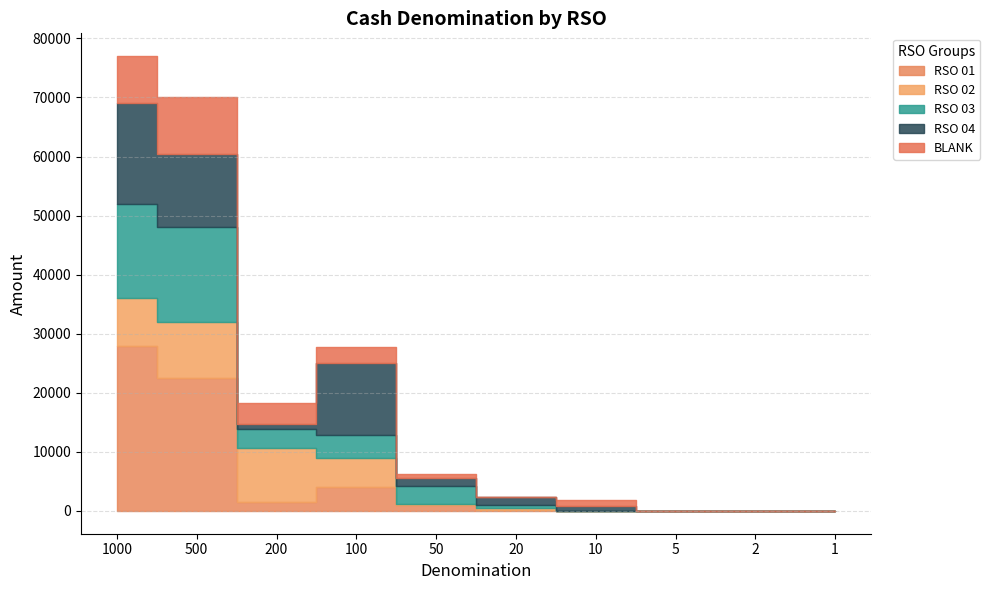

Which series has the largest range (max minus min)?

RSO 01